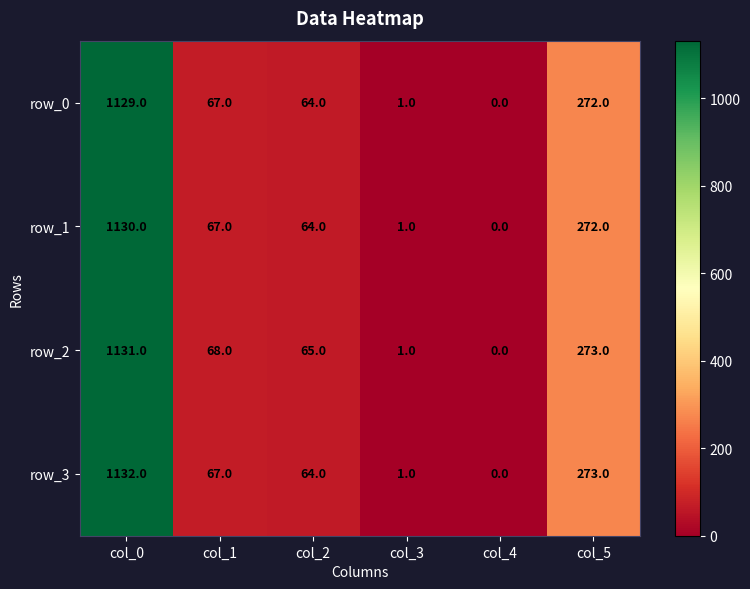

What value does the row_0 series have at col_5, to the nearest 10?

270